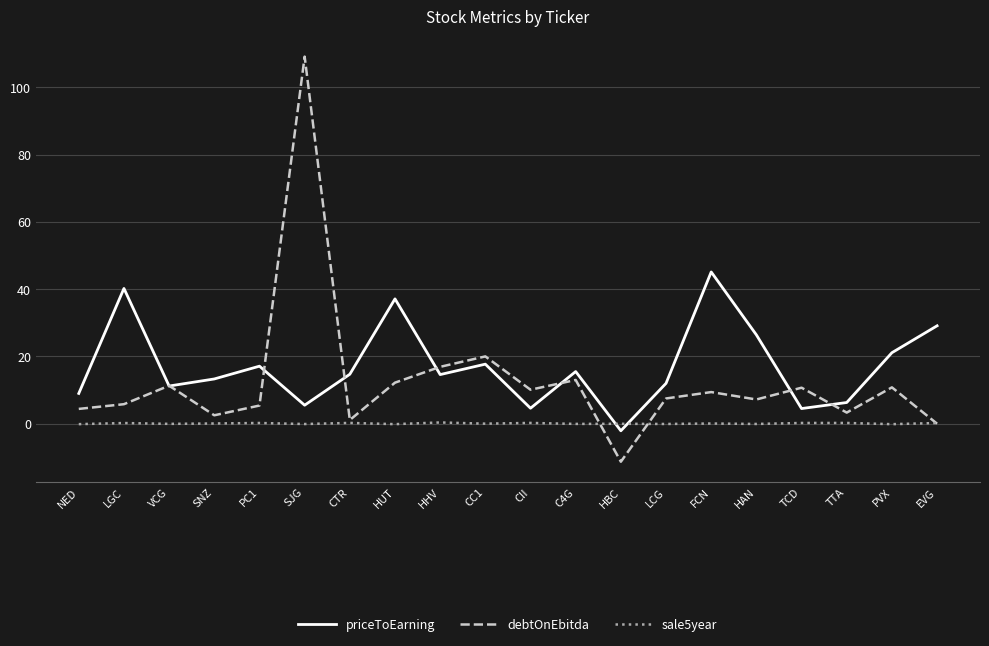

What is the difference between the second highest and minimum values in the sale5year series?

0.4